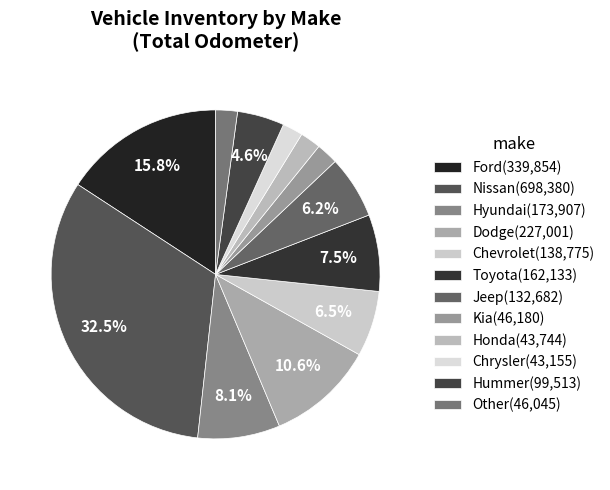

How many segments does this pie chart have?

12